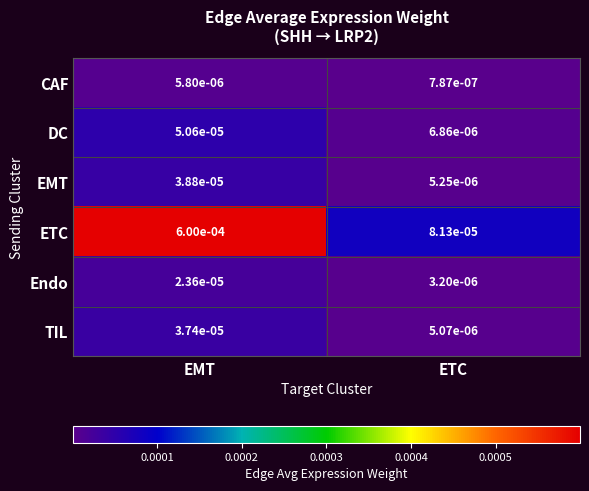

At which label does Endo reach its peak?

EMT